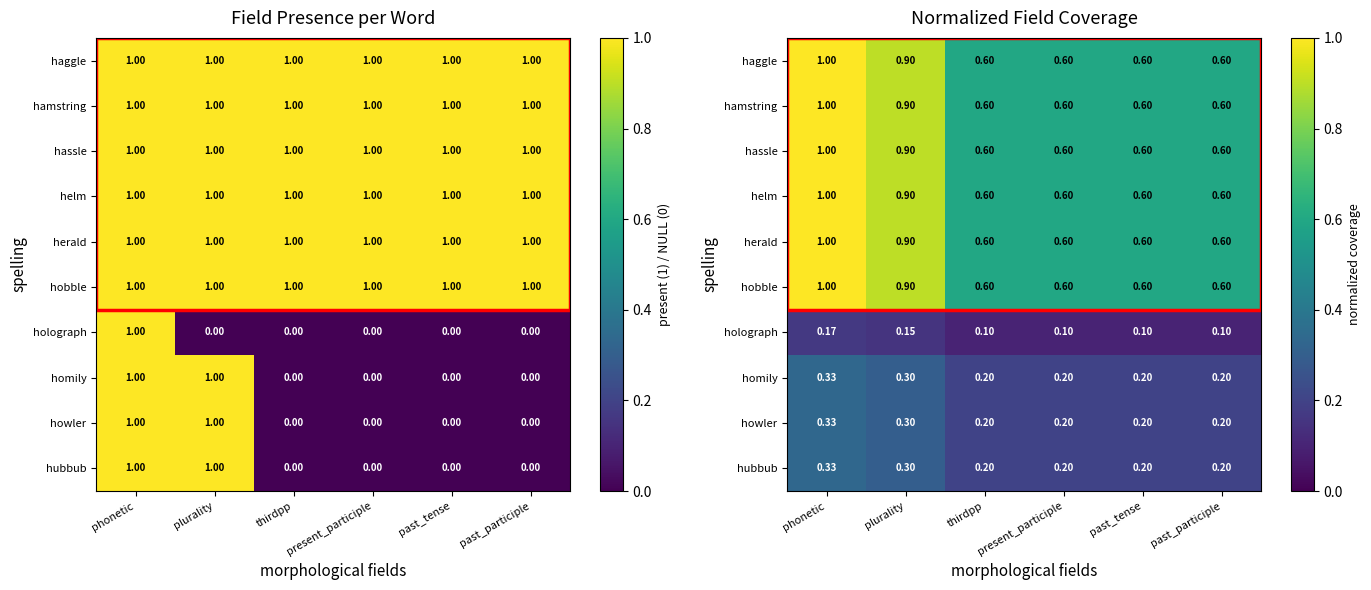

What is the difference between the maximum and minimum values in the howler series?

0.1